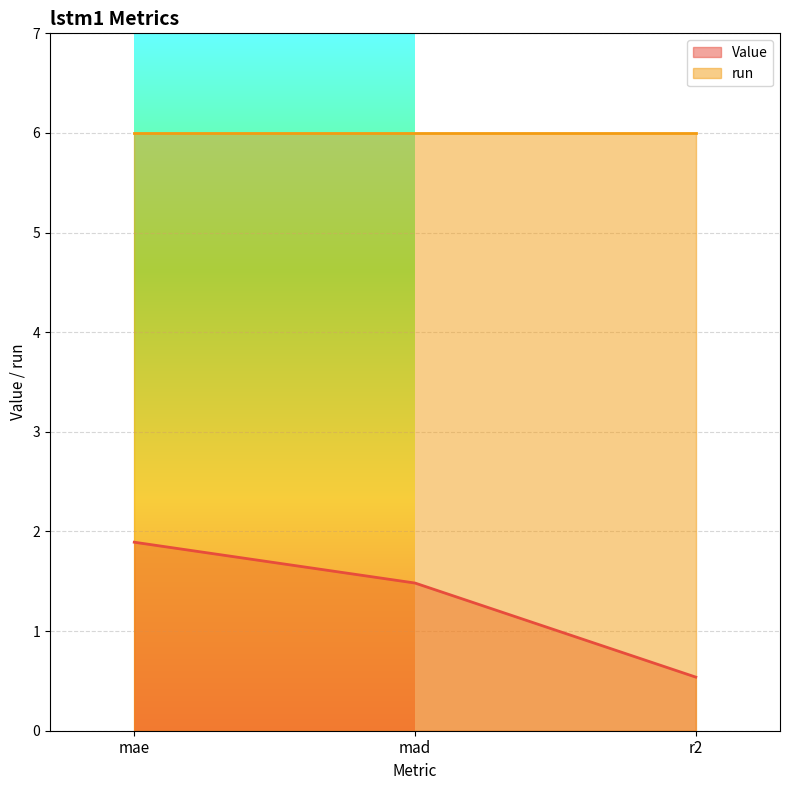

True or false: the data shows 1.9 at mae.

True